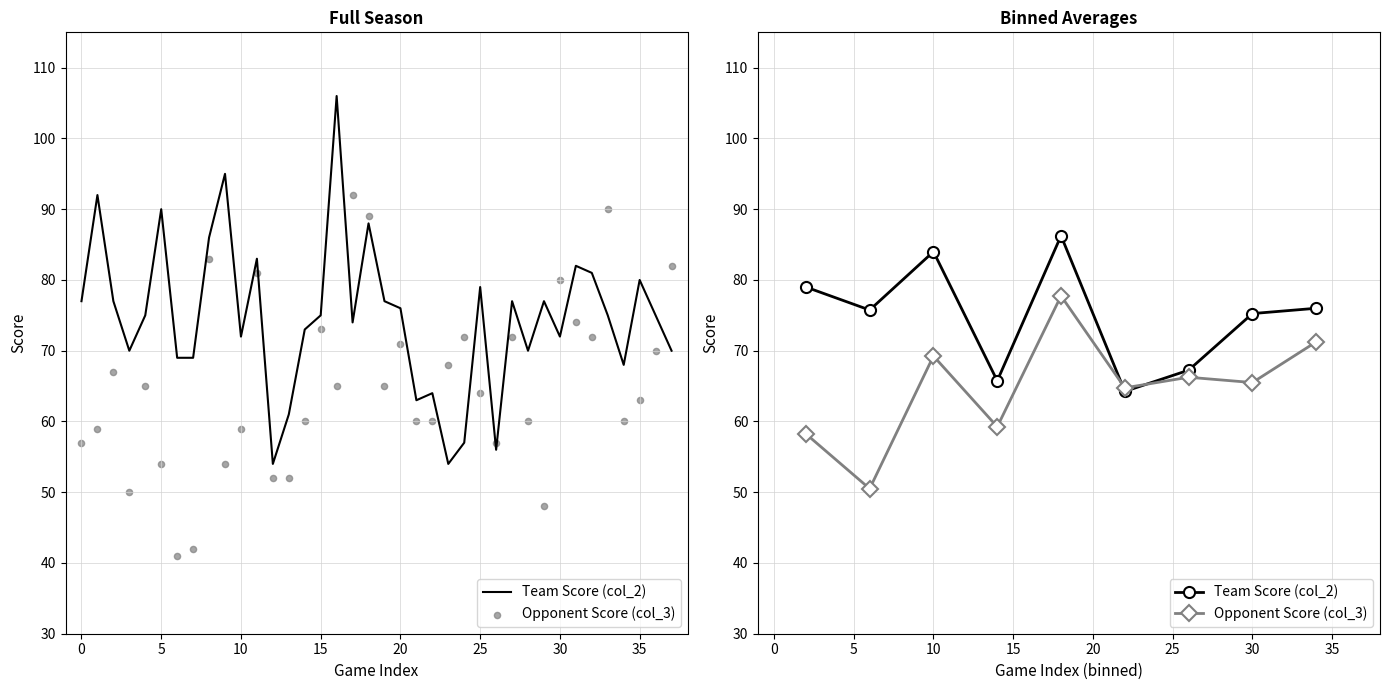

Which series contains the lowest Y value?

Opponent Score (col_3)